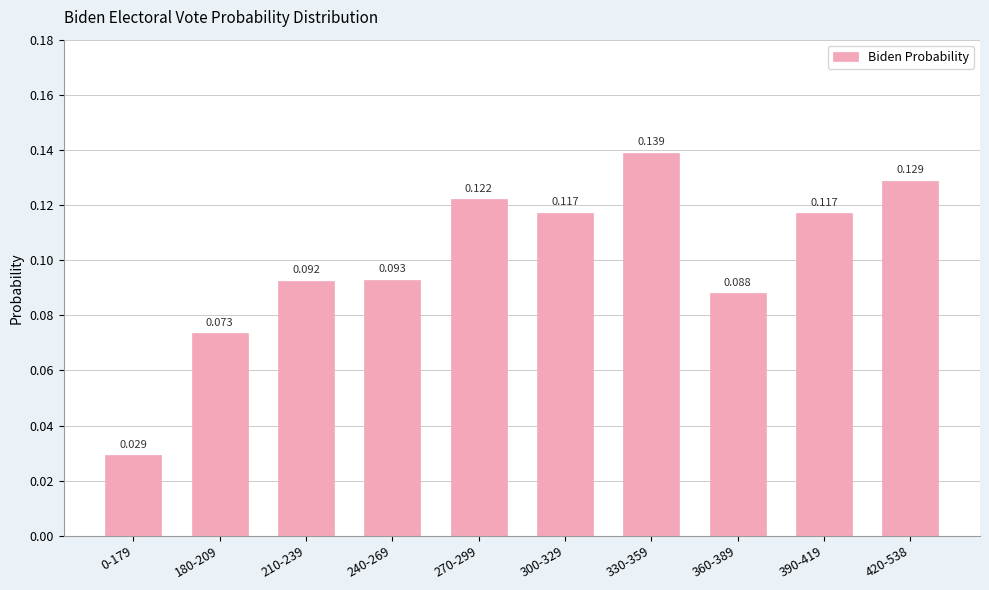

Between 0-179 and 420-538, which is larger?

420-538